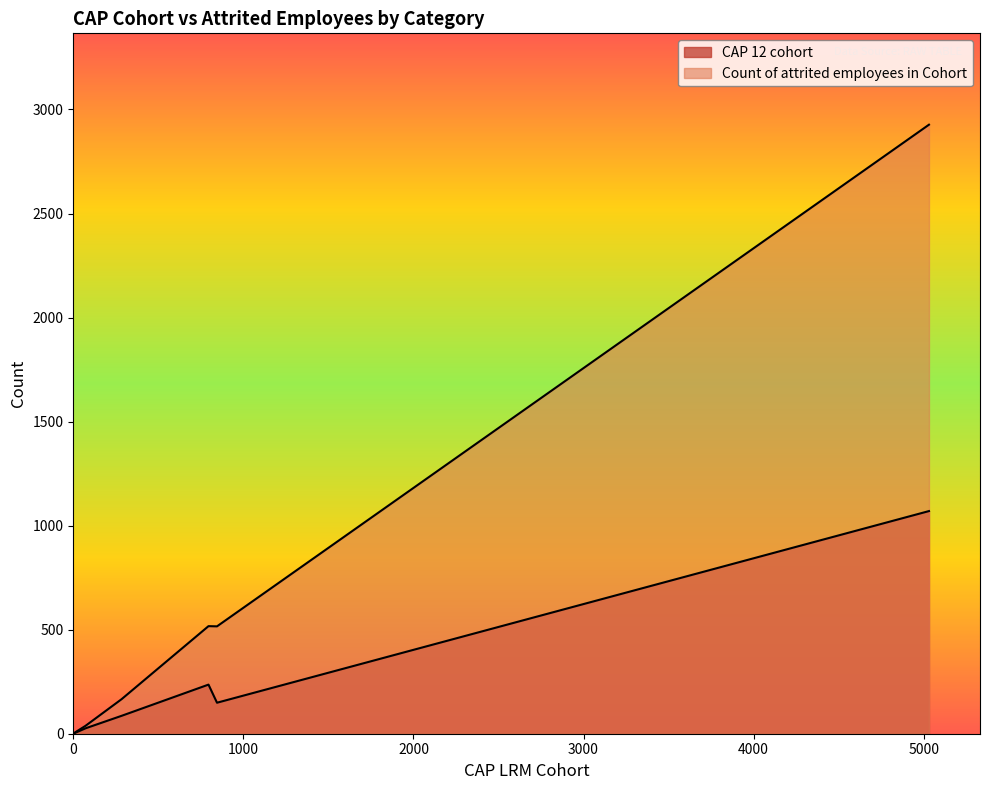

What is the maximum value shown in the chart?

2927